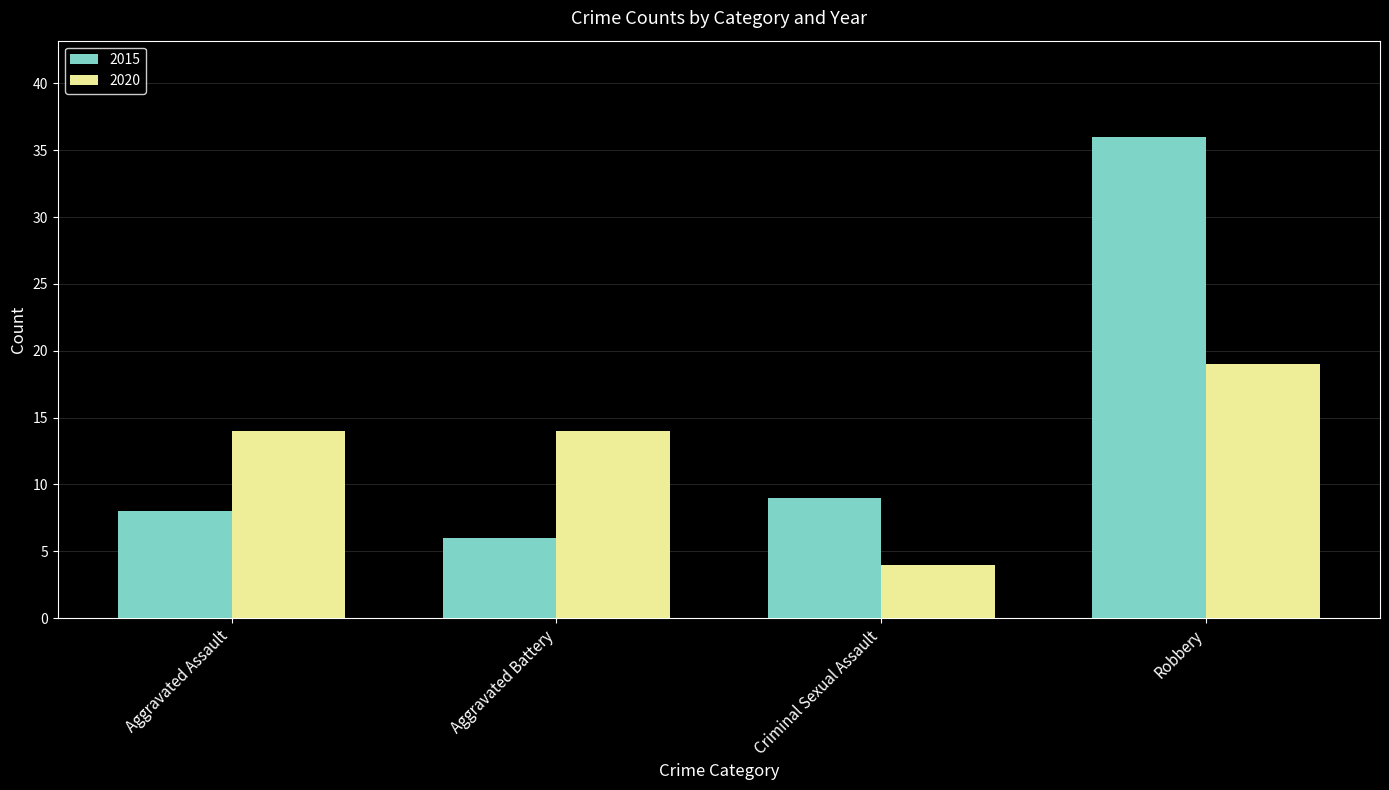

Rank the series at Criminal Sexual Assault from highest to lowest value.

2015, 2020